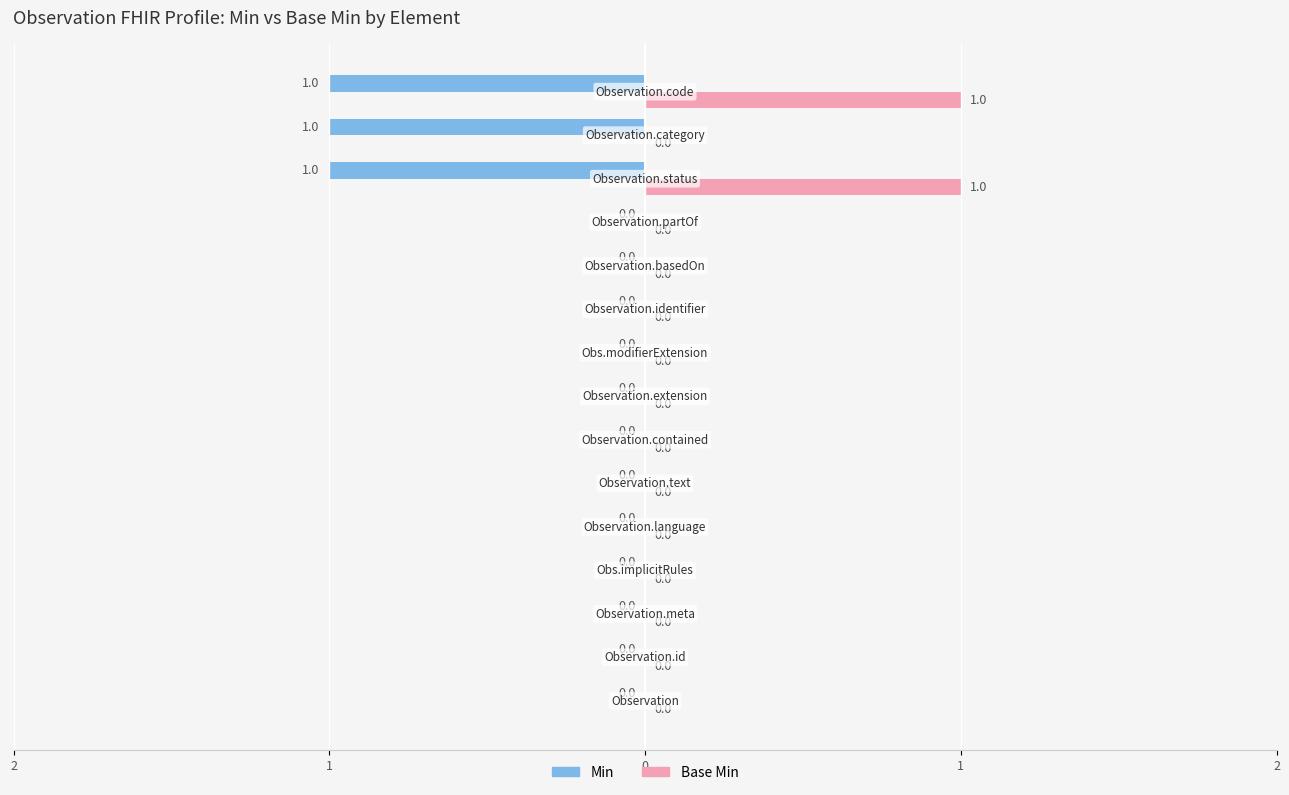

List the series in order of their overall mean, highest first.

Min, Base Min